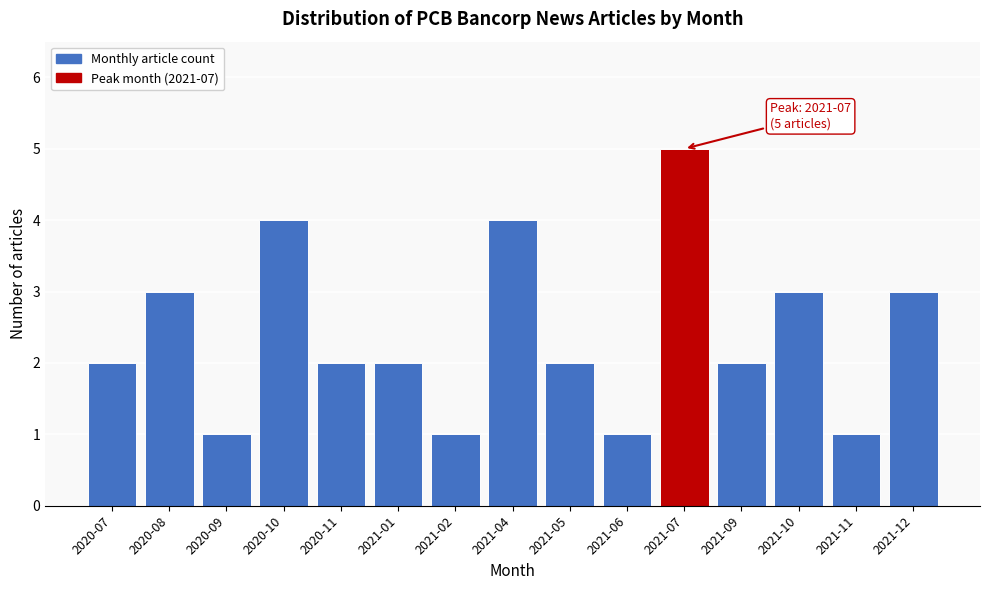

Reading right to left, what are all the values shown in this chart?

2021-12=3	2021-11=1	2021-10=3	2021-09=2	2021-07=5	2021-06=1	2021-05=2	2021-04=4	2021-02=1	2021-01=2	2020-11=2	2020-10=4	2020-09=1	2020-08=3	2020-07=2